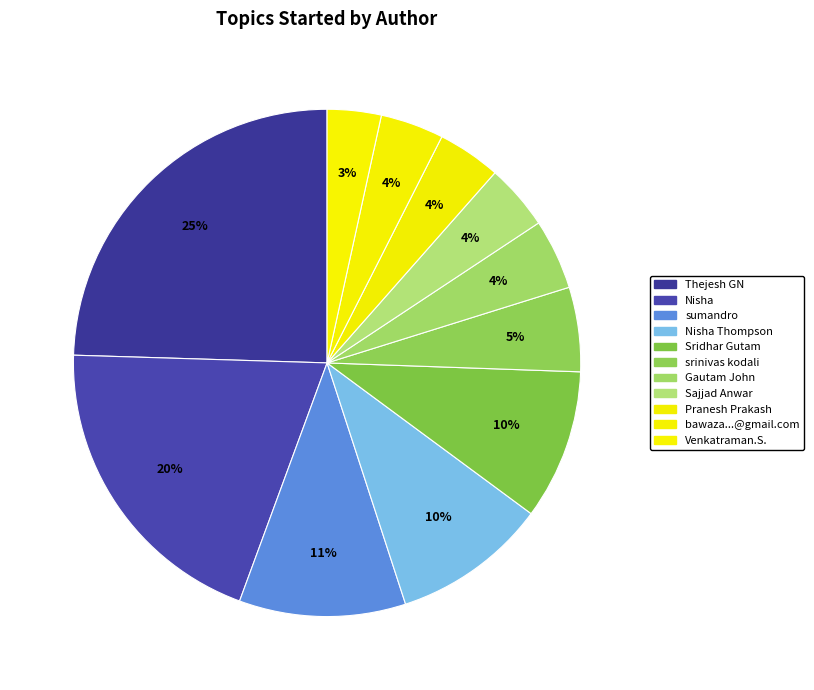

What is the smallest slice in the pie chart?

Venkatraman.S.